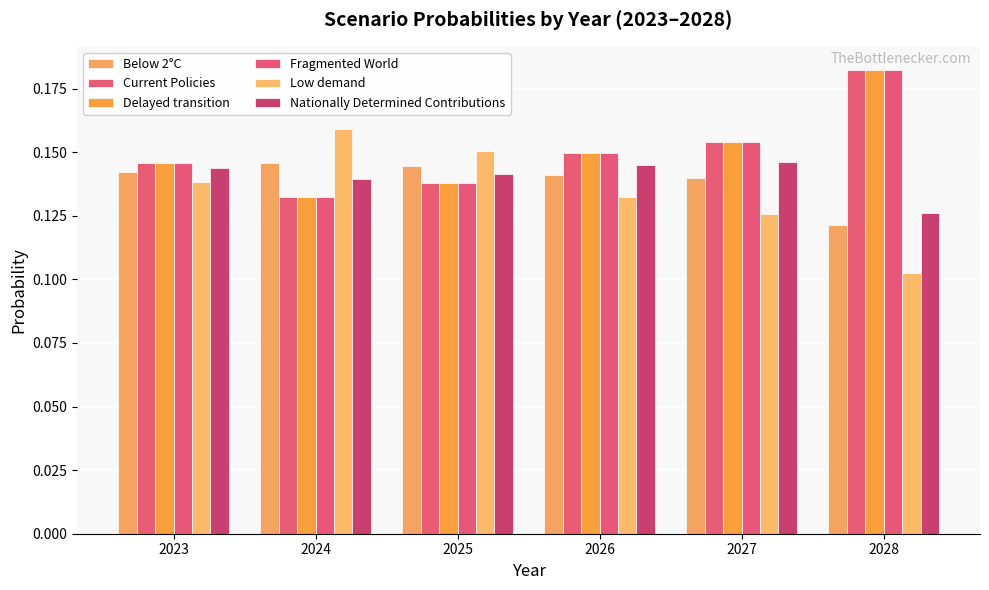

True or false: Below 2°C has a value of 0.3 at 2025.

False